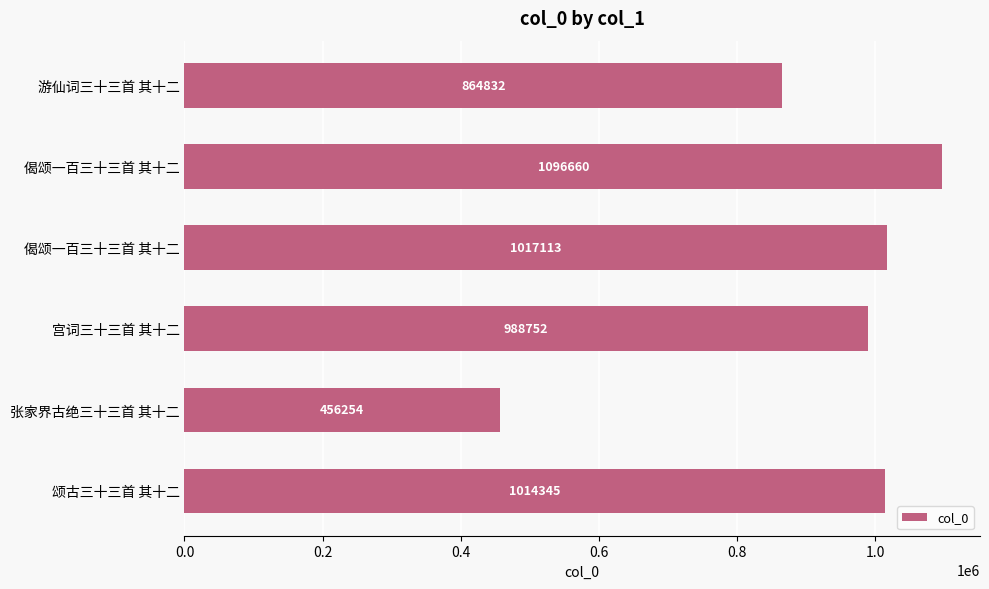

What is the smallest value displayed?

456254